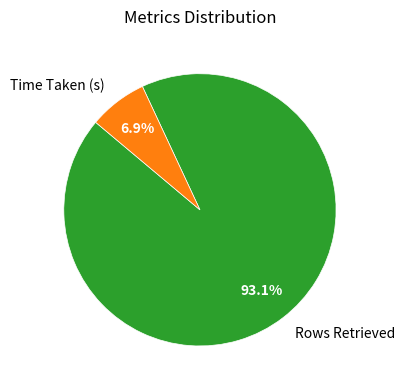

What is the largest slice in the pie chart?

Rows Retrieved